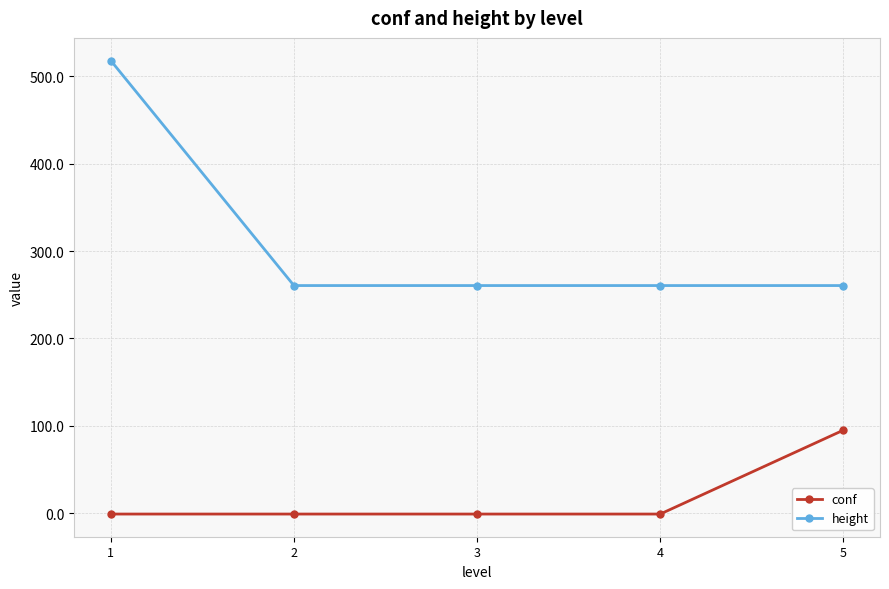

What is the greatest value displayed?

518.0